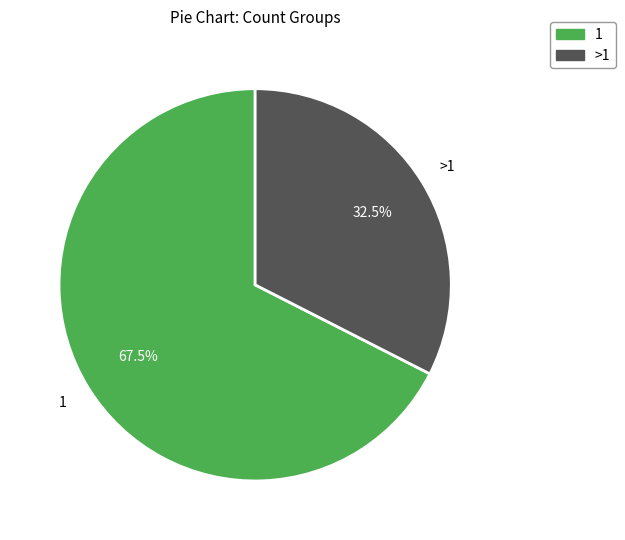

Is there a majority slice in this chart?

Yes